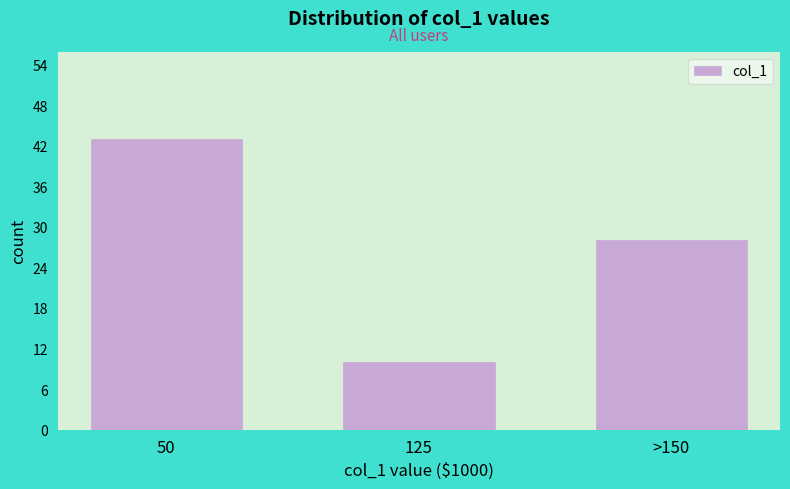

Reading left to right, what are all the values shown in this chart?

50=43	125=10	>150=28